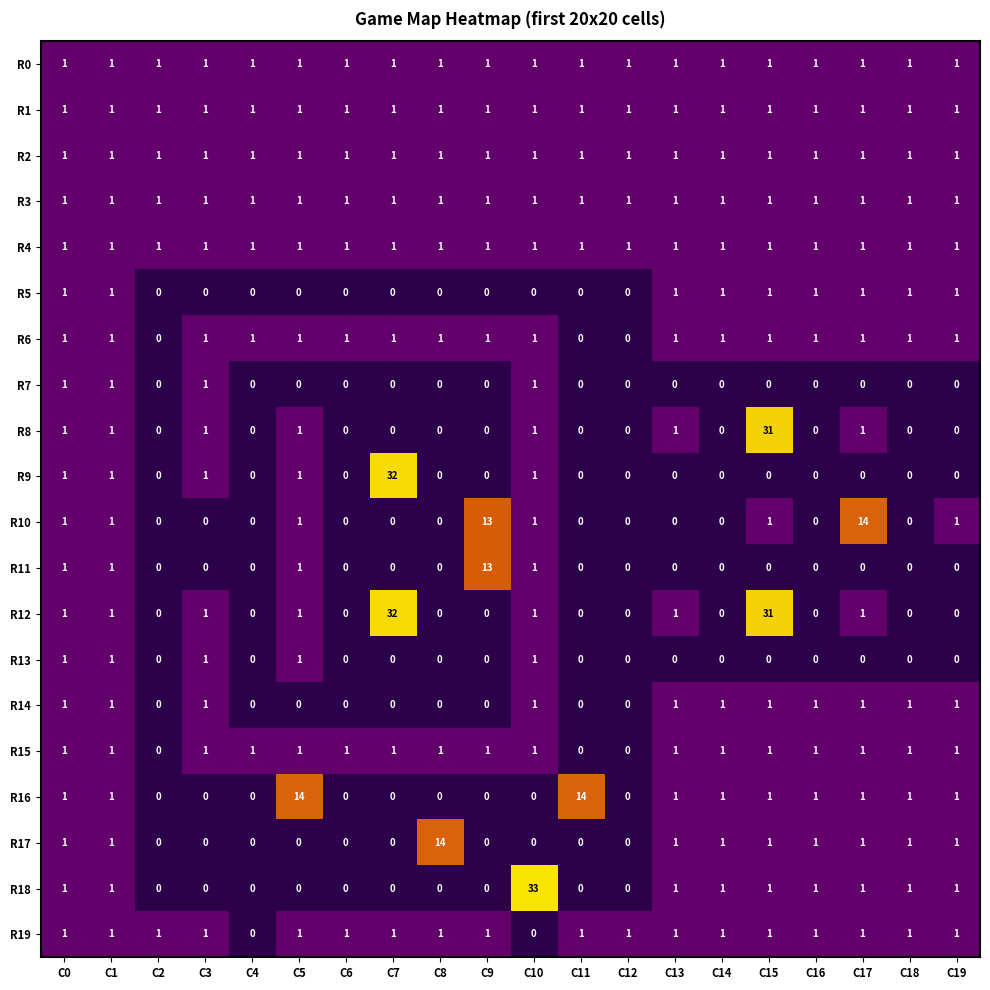

The R9 series shows -10 at C6. True or false?

False